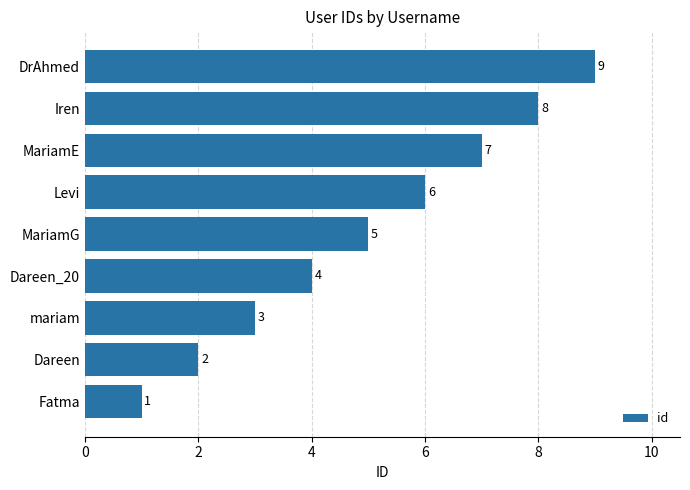

Rank the categories by value from lowest to highest.

Fatma, Dareen, mariam, Dareen_20, MariamG, Levi, MariamE, Iren, DrAhmed